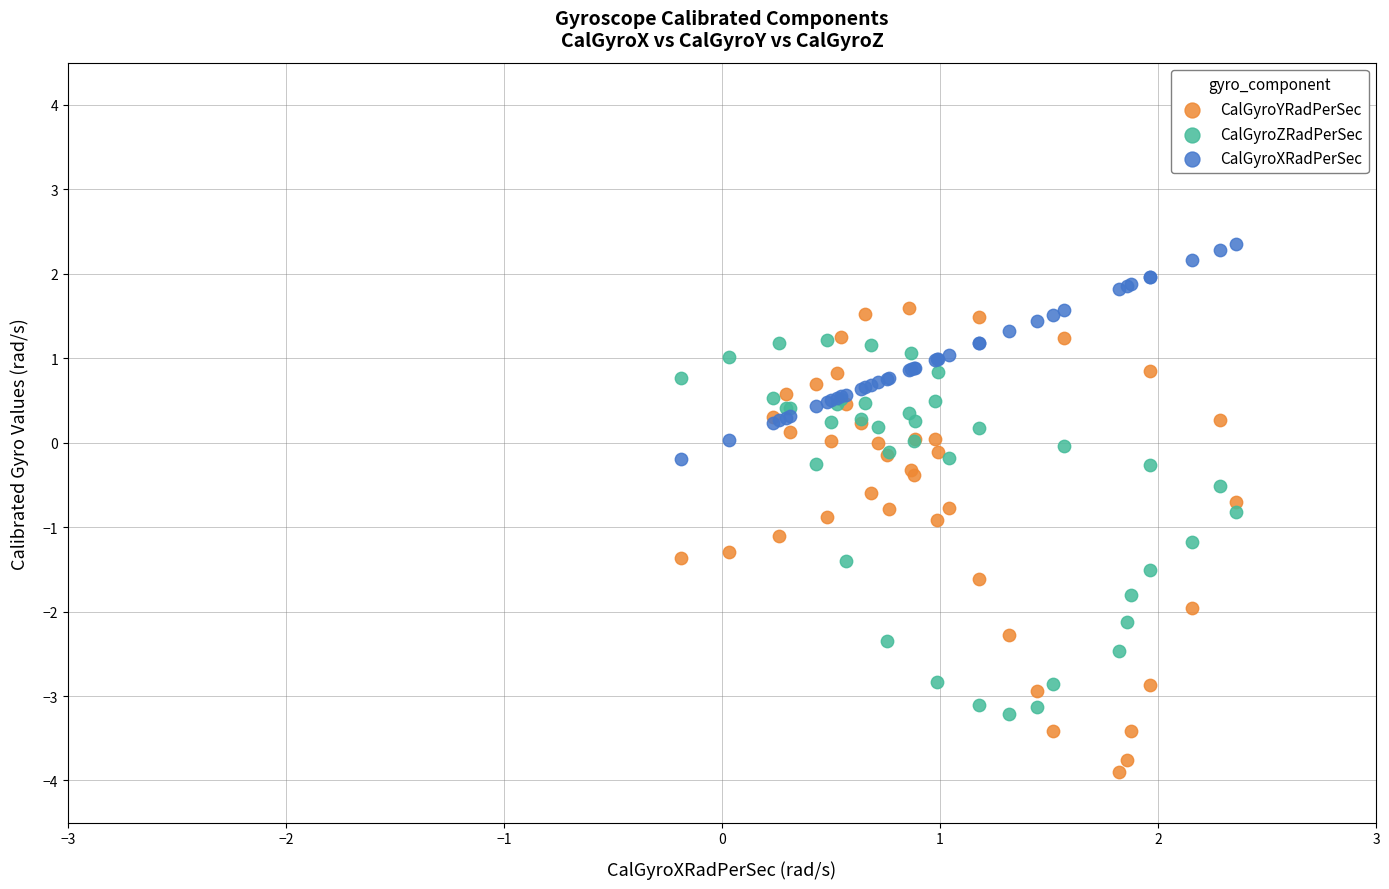

Which series reaches the minimum Y coordinate?

CalGyroYRadPerSec